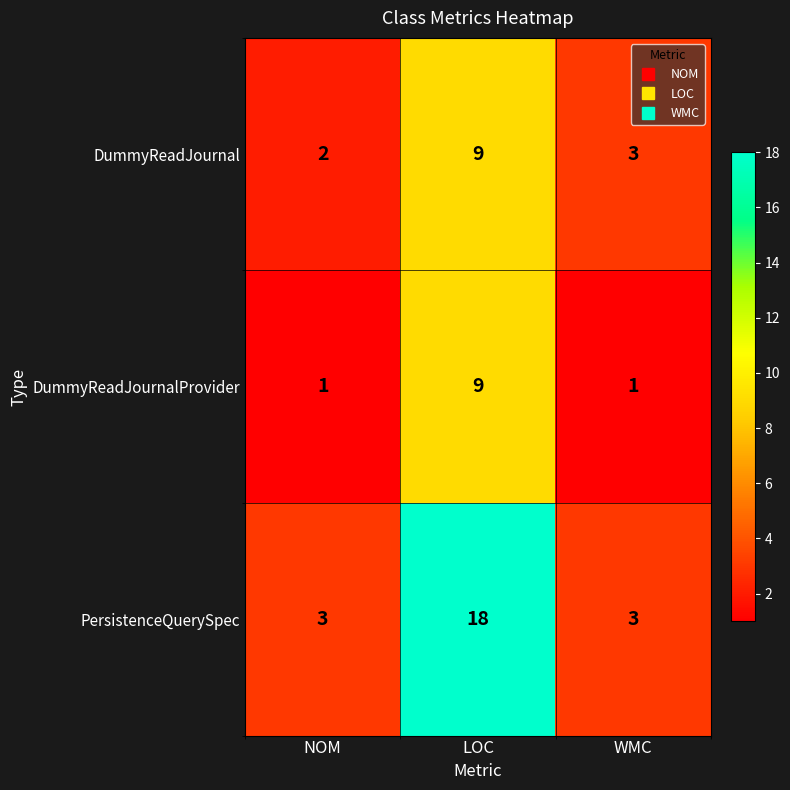

Which series has the widest spread of values?

PersistenceQuerySpec